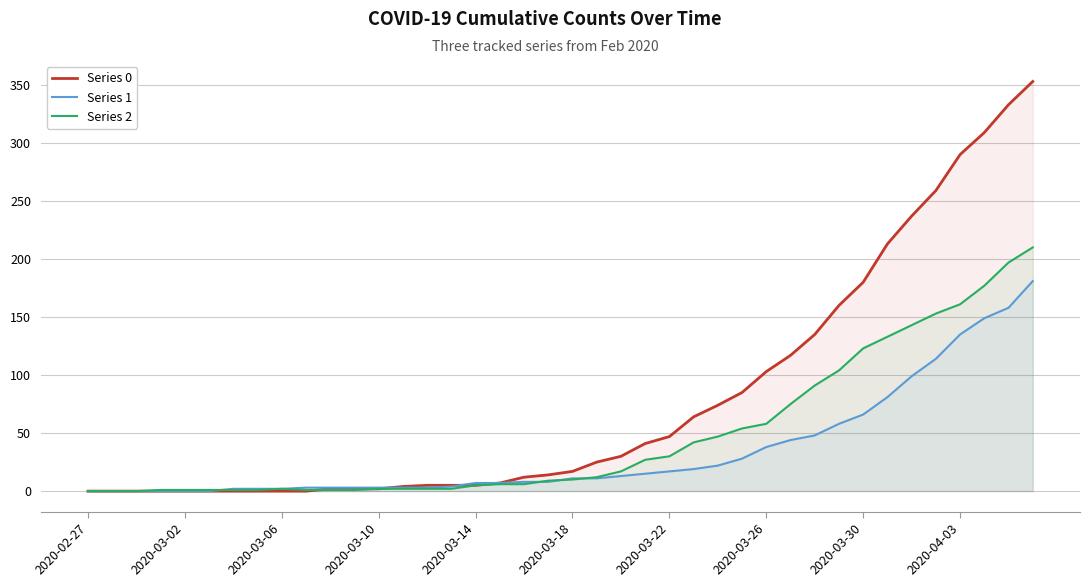

The value of Series 2 at 2020-03-30 is 123. True or false?

True